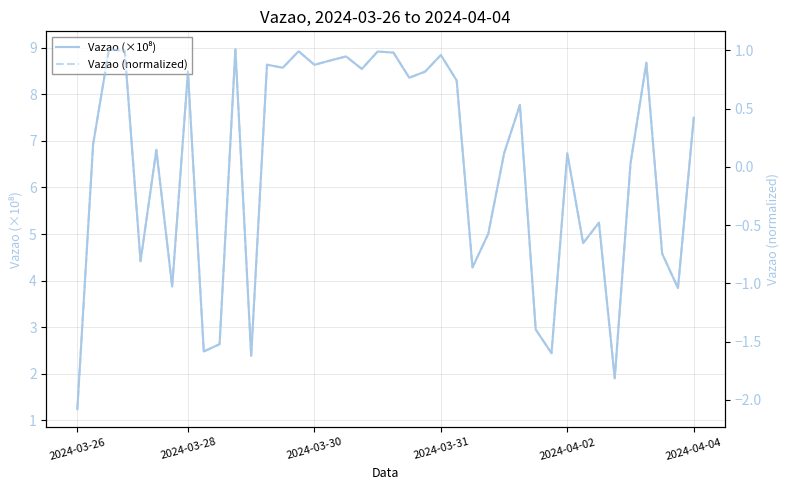

Which series changed the most between 28 and 34?

Vazao (×10⁸)